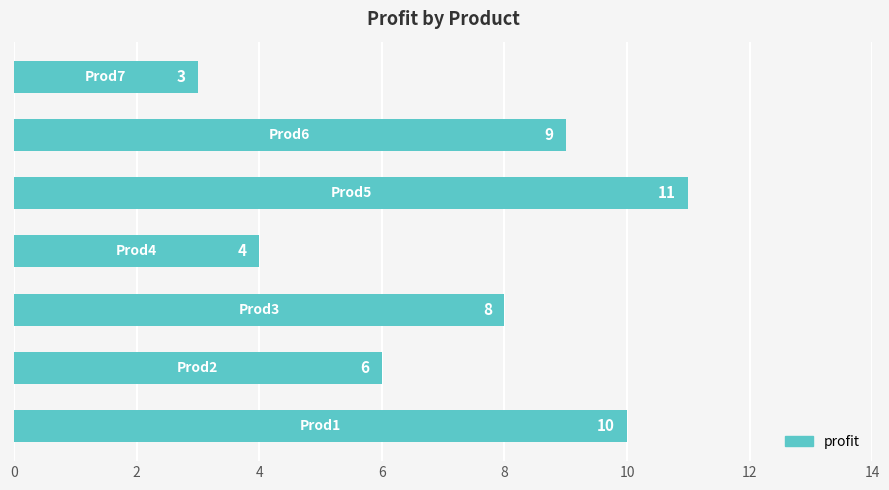

How many values are between 4 and 10?

5